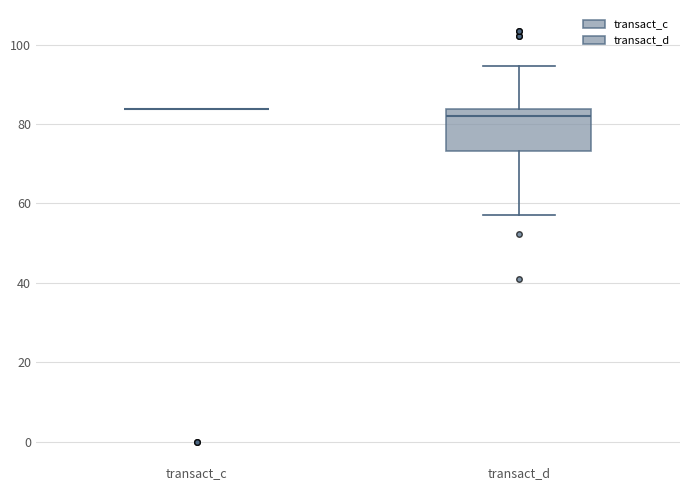

Comparing the boxes themselves (not the whiskers), which one is the tallest?

transact_d